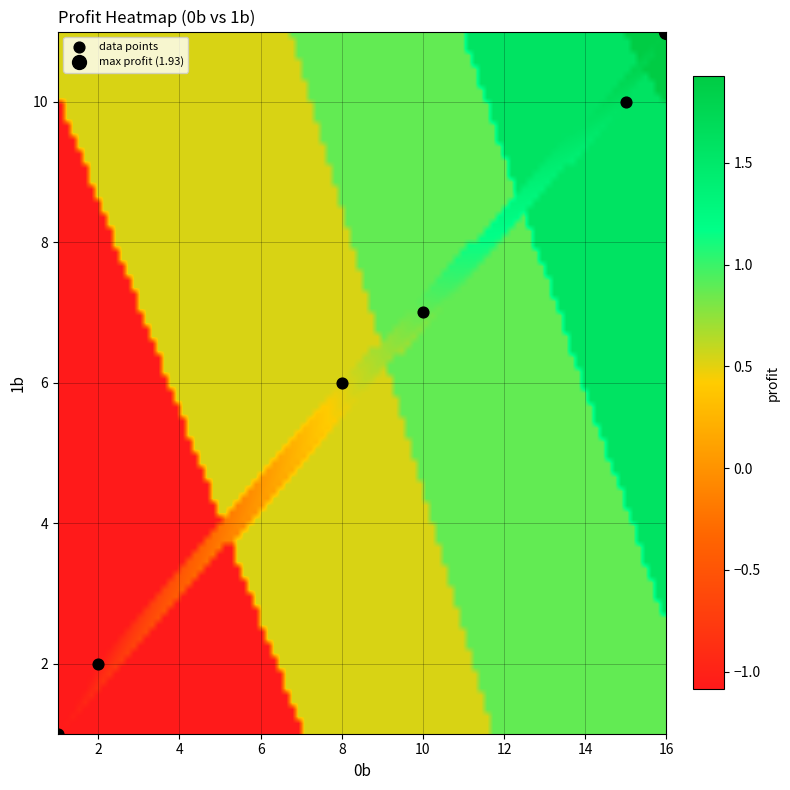

What is the range of Y values (max minus min)?

10